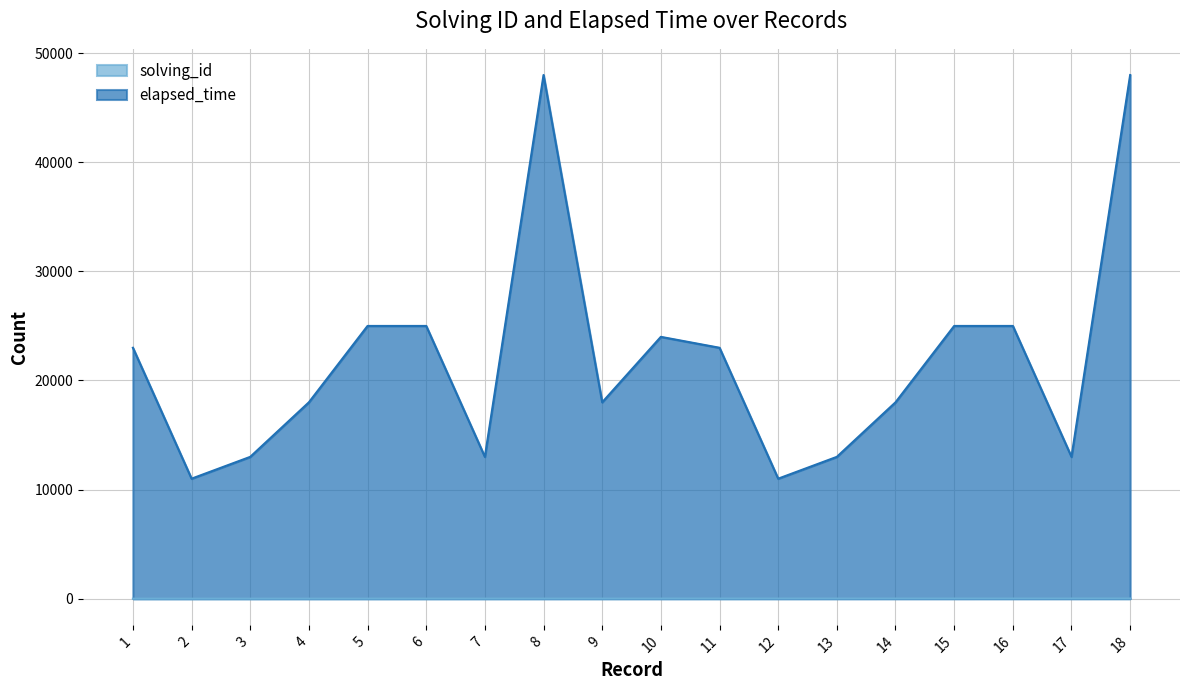

Reading left to right, transcribe all the data shown in this chart.

solving_id: 1=1	2=2	3=3	4=4	5=5	6=6	7=7	8=8	9=9	10=10	11=11	12=12	13=13	14=14	15=15	16=16	17=17	18=18
elapsed_time: 1=23000	2=11000	3=13000	4=18000	5=25000	6=25000	7=13000	8=48000	9=18000	10=24000	11=23000	12=11000	13=13000	14=18000	15=25000	16=25000	17=13000	18=48000